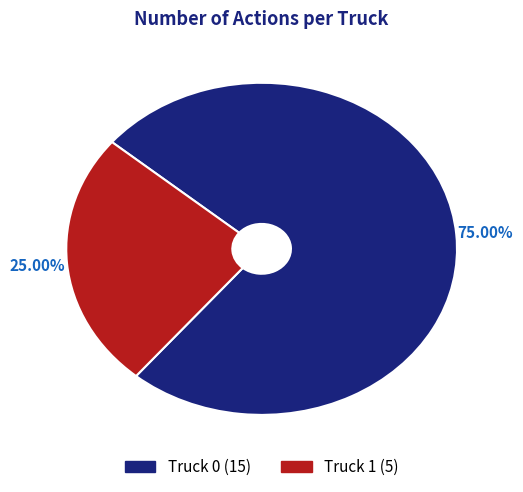

What percentage do Truck 0 and Truck 1 together represent?

100.0%